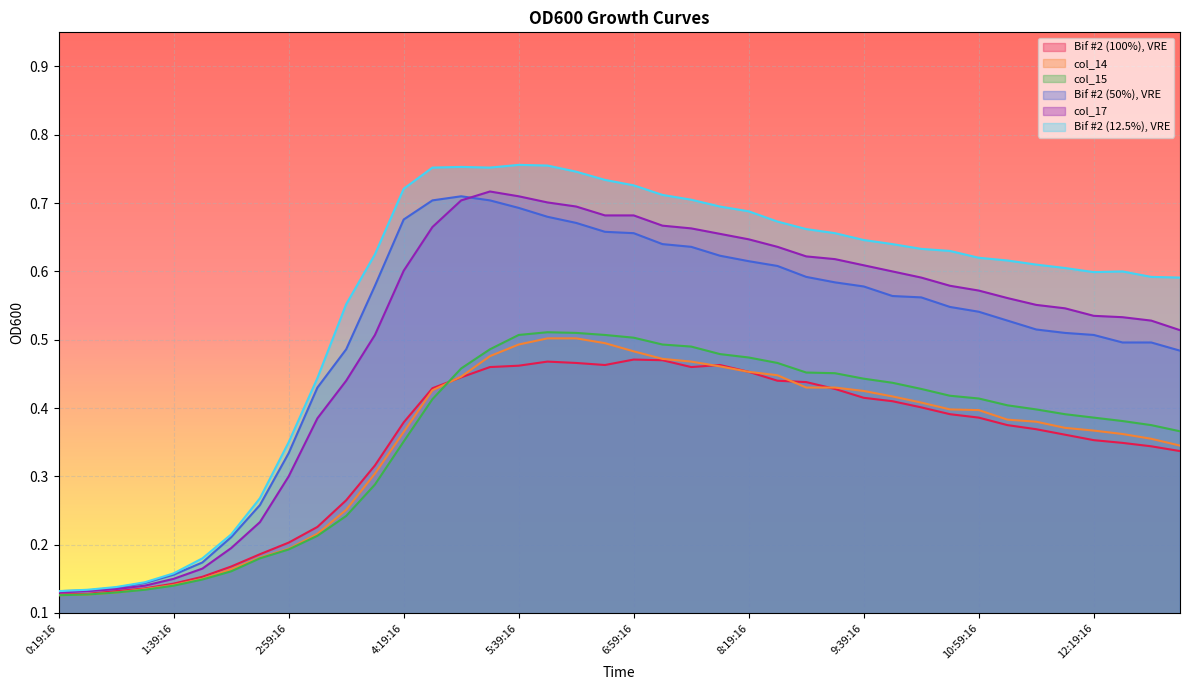

What is the value of the col_17 point at the 9th from the left?

0.3